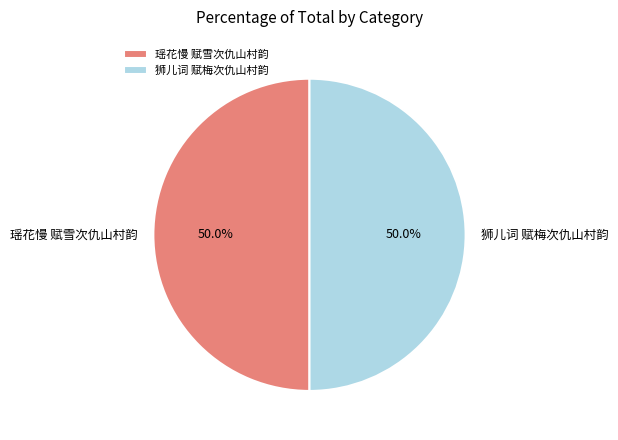

To the nearest percent, what is the combined percentage of 瑶花慢 赋雪次仇山村韵 and 狮儿词 赋梅次仇山村韵?

100%